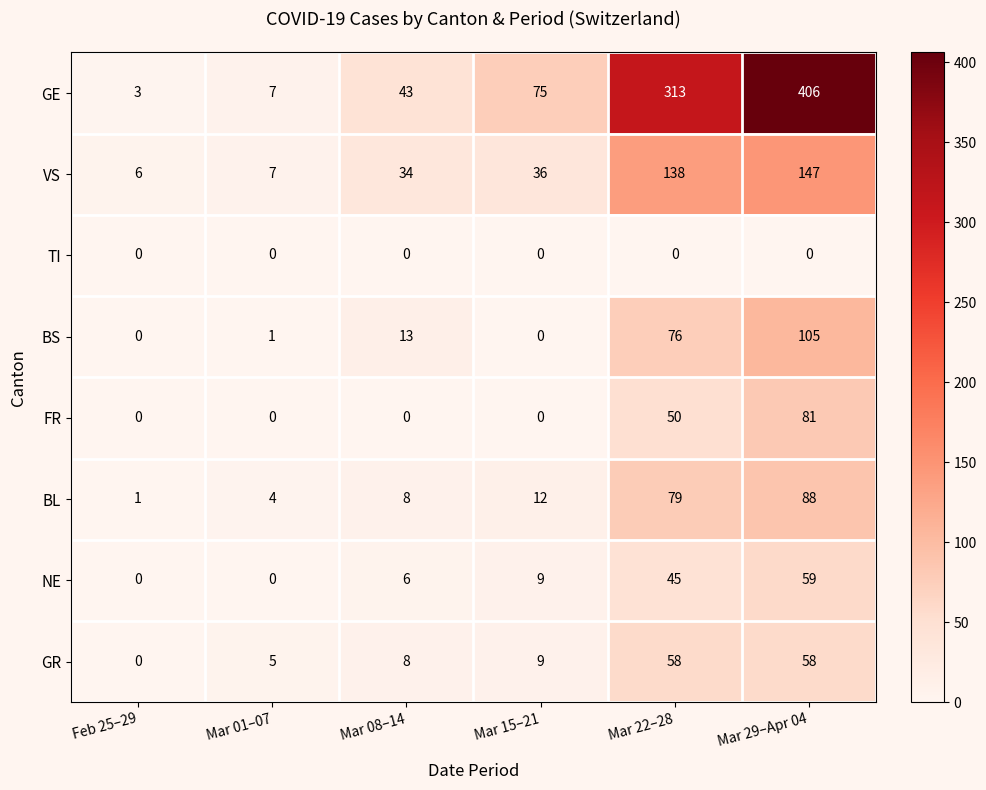

At how many categories does at least one series exceed 2?

6